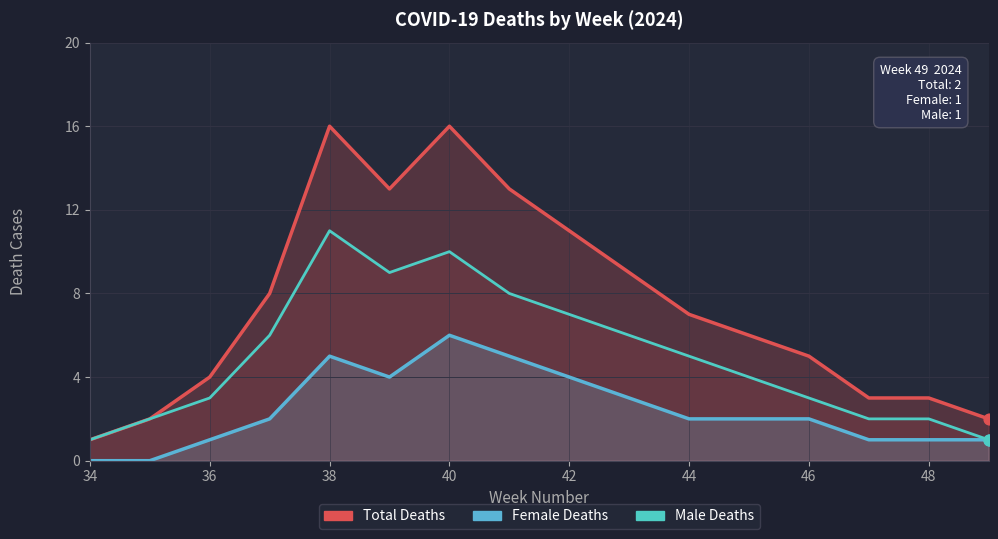

At how many categories does at least one series exceed 14?

2